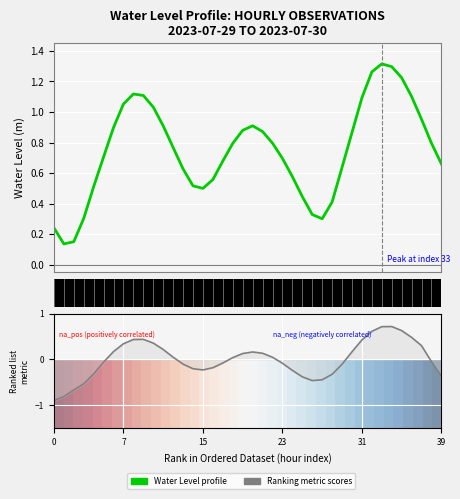

What is the sum of the Water Level (m) values at 28 and 30?

1.3